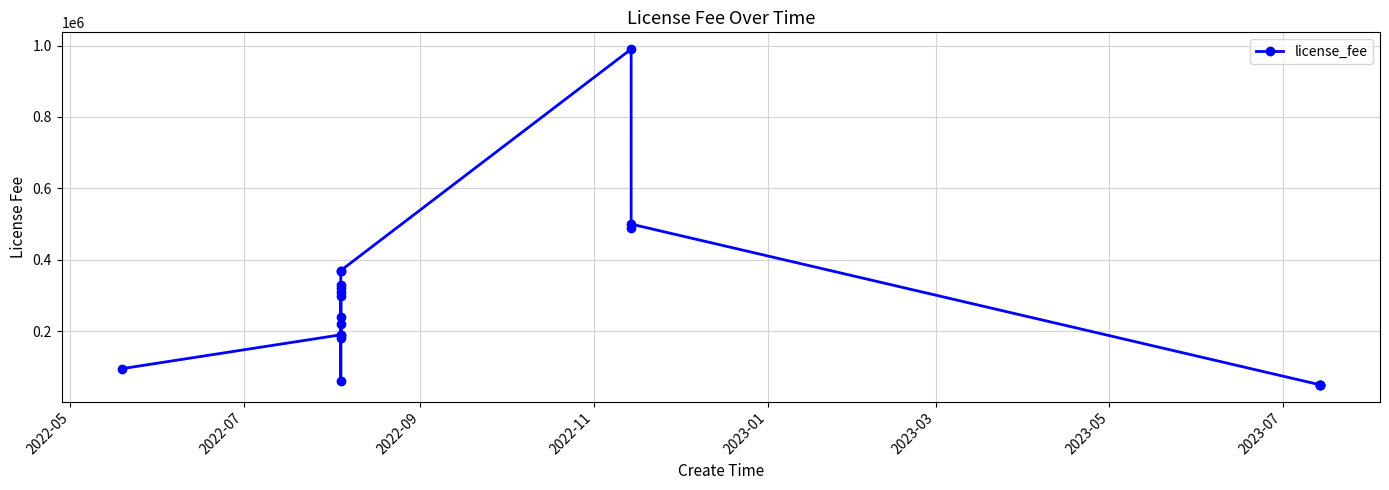

How many data points are above 240000?

9